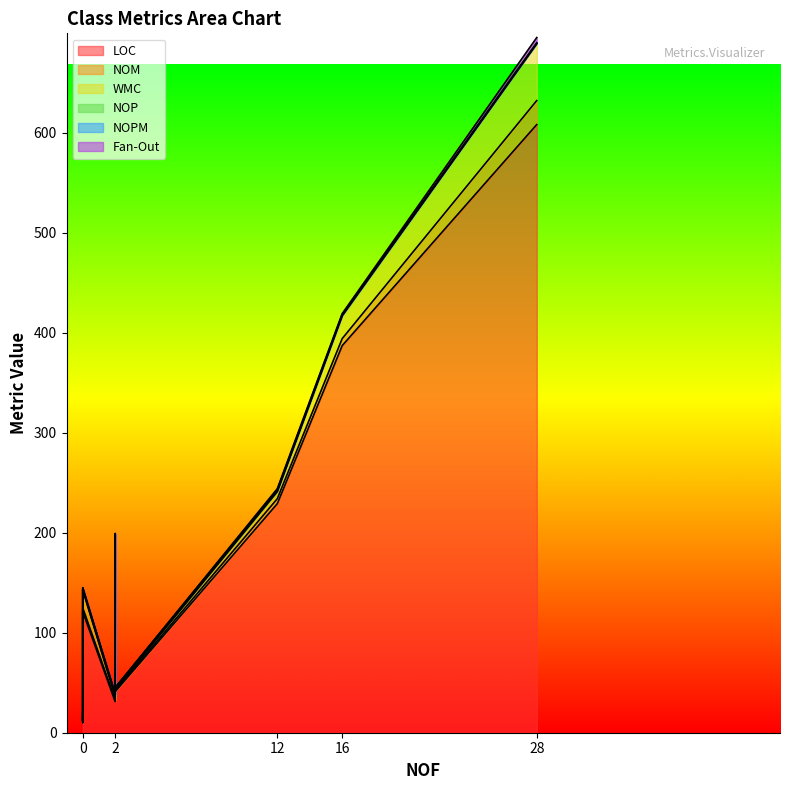

Which series has the largest range (max minus min)?

LOC